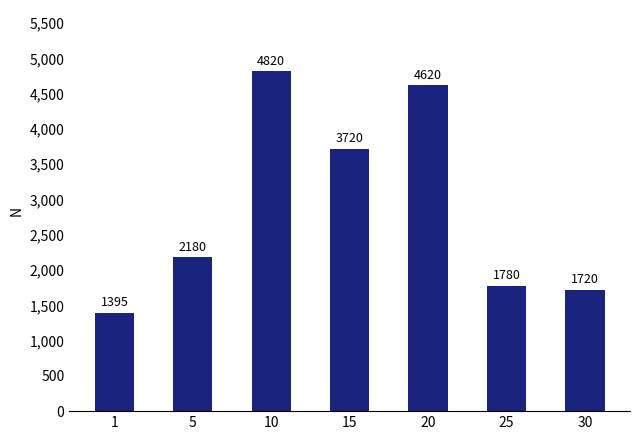

Reading right to left, transcribe all the data shown in this chart.

1720	1780	4620	3720	4820	2180	1395